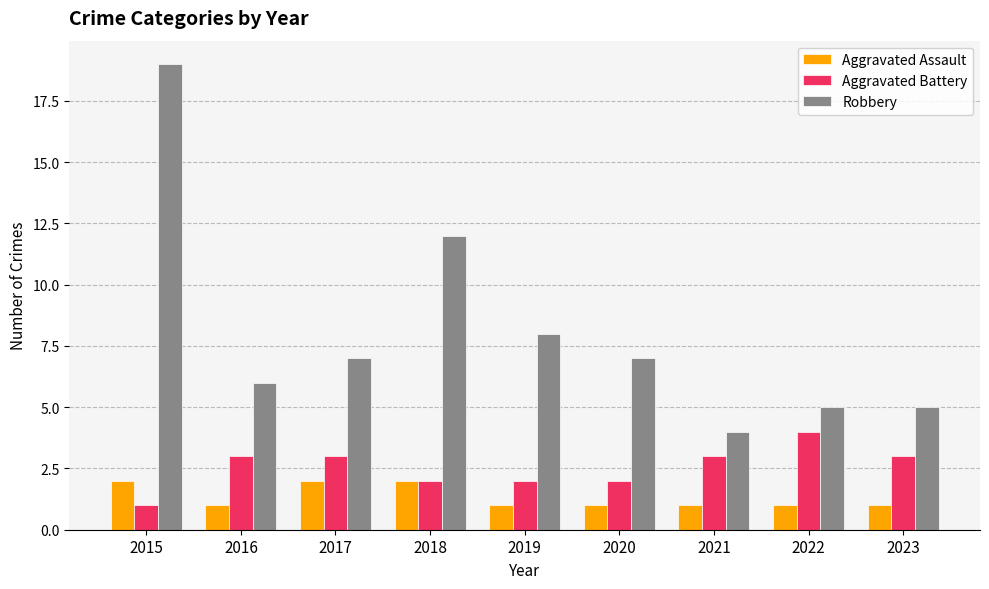

Is it true that Robbery equals 2 at 2021?

False